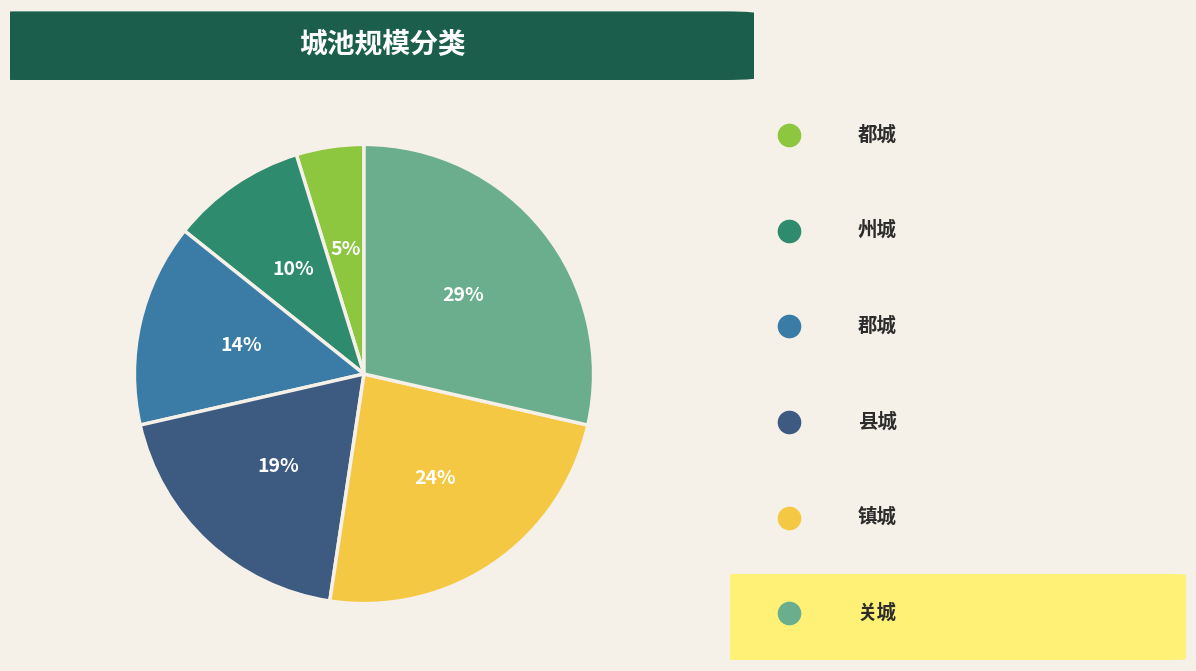

To the nearest percent, what is the average slice percentage?

17%